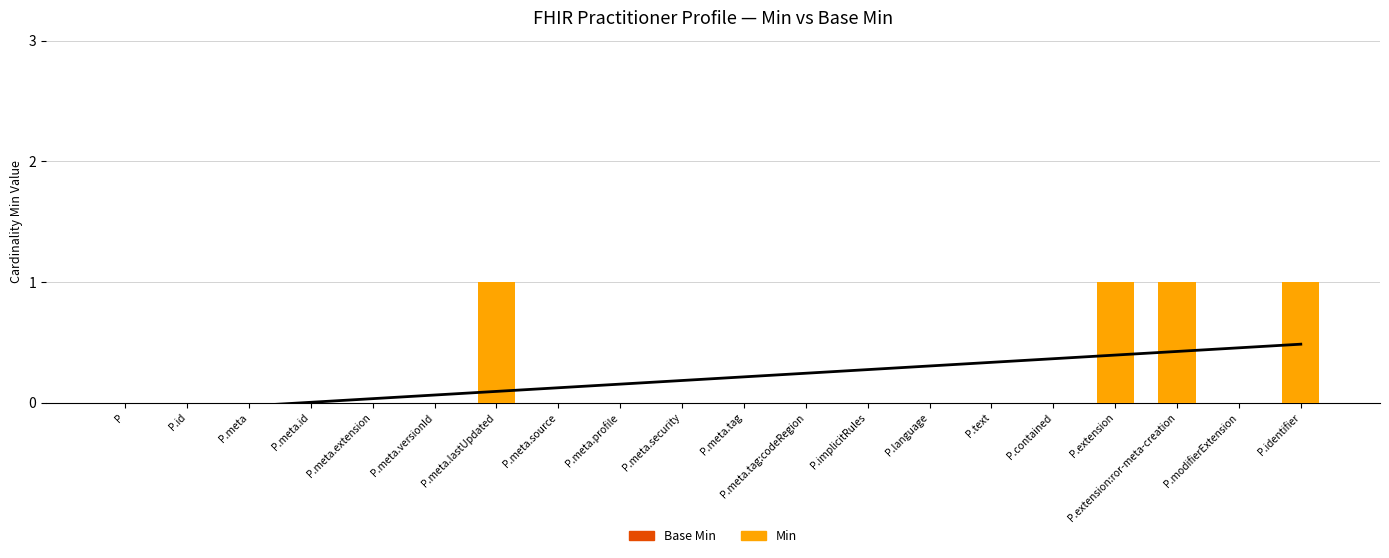

How many positive values does the Min series have?

4